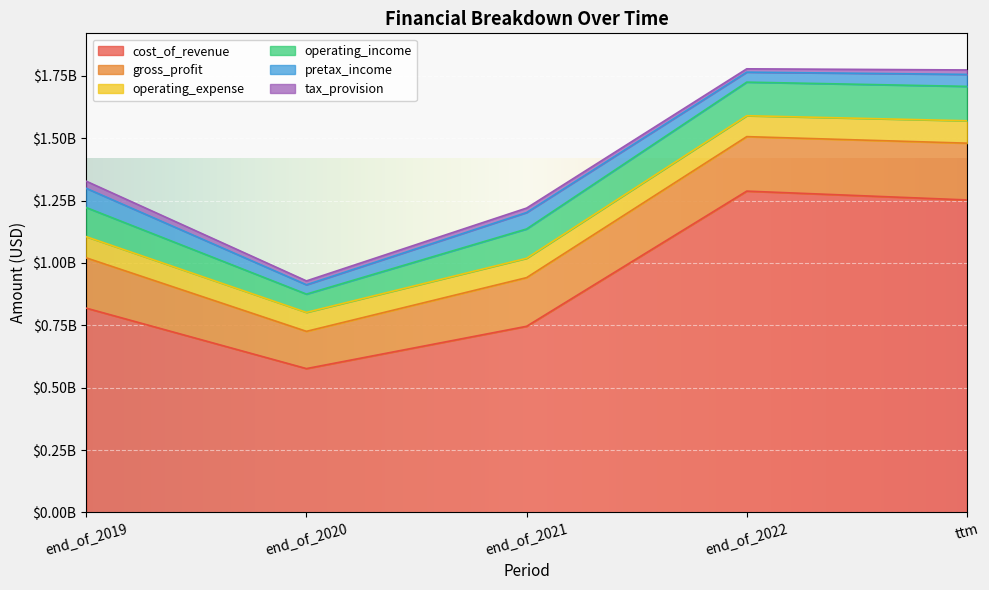

What is the label of the 2nd point from the right?

end_of_2022